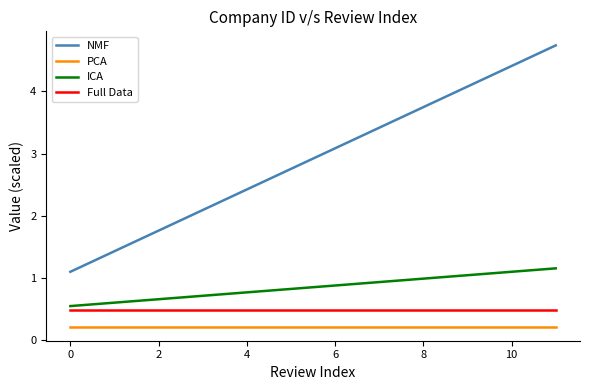

How many lines are shown in the chart?

4